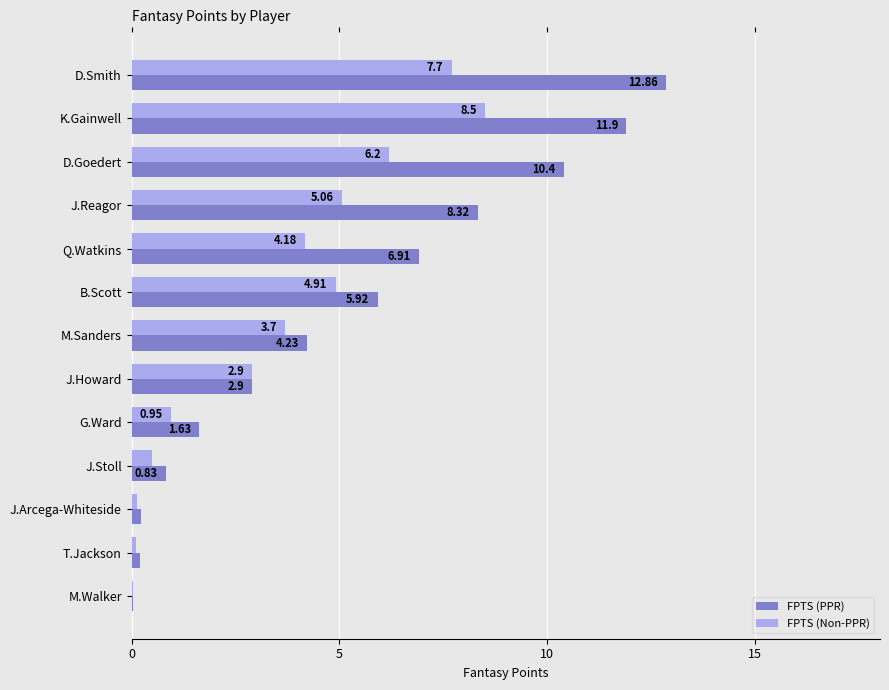

Between Q.Watkins and M.Sanders, which series saw the biggest shift?

FPTS (PPR)